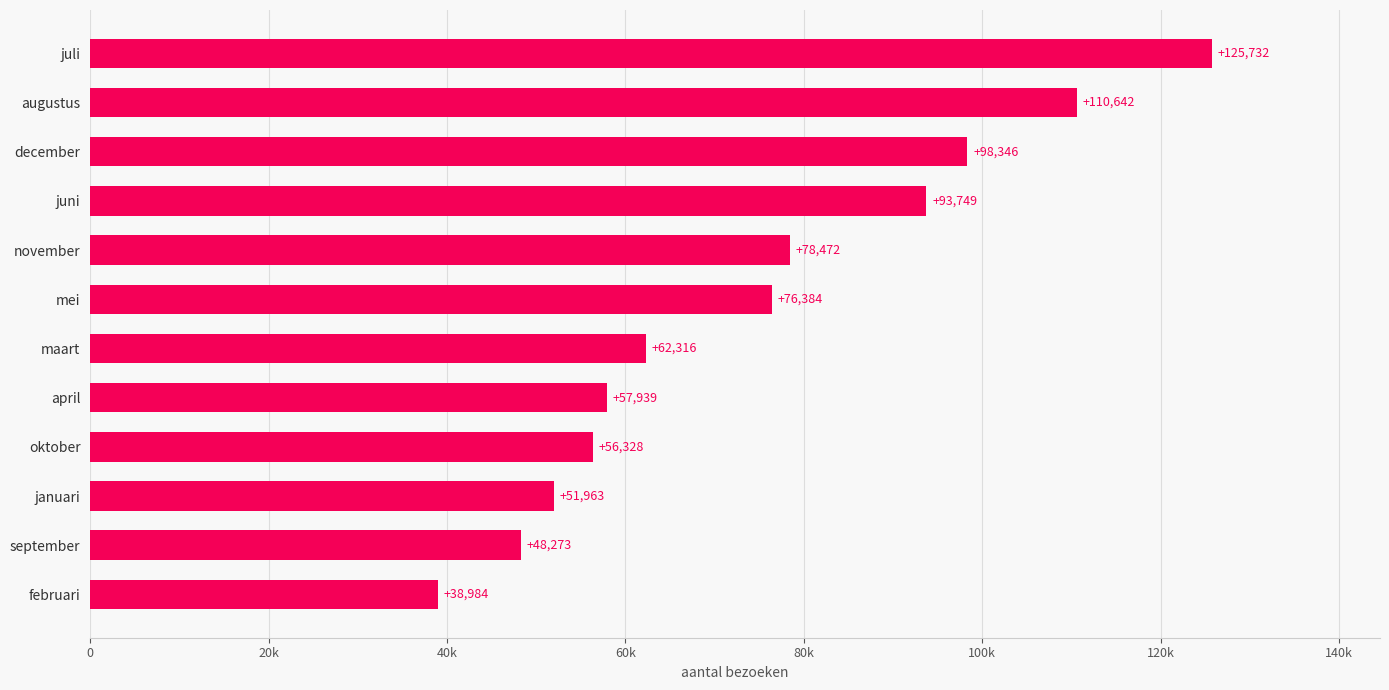

List the labels in order of value, smallest first.

februari, september, januari, oktober, april, maart, mei, november, juni, december, augustus, juli